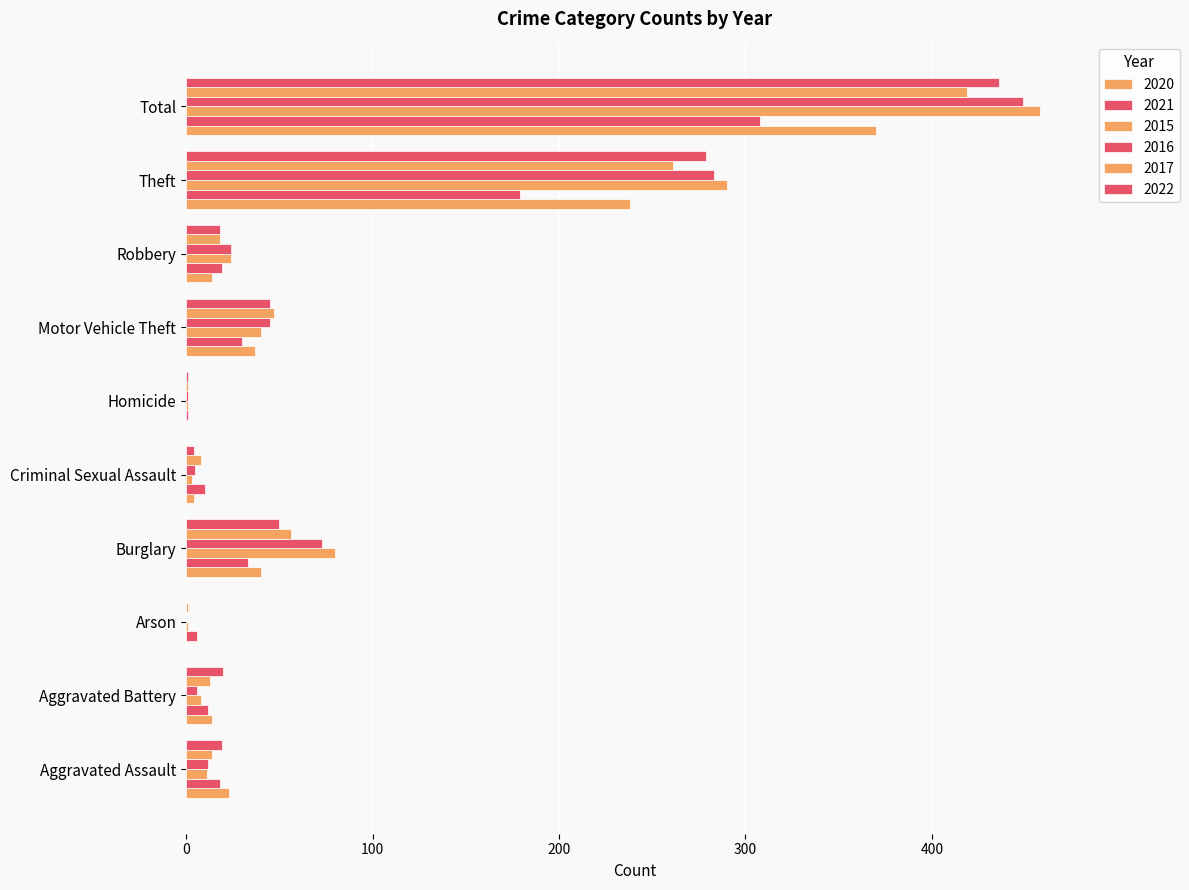

Count the number of data series in this chart.

6